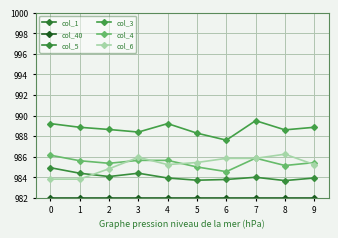

What is the value of the col_6 point at the 6th from the left?

985.4